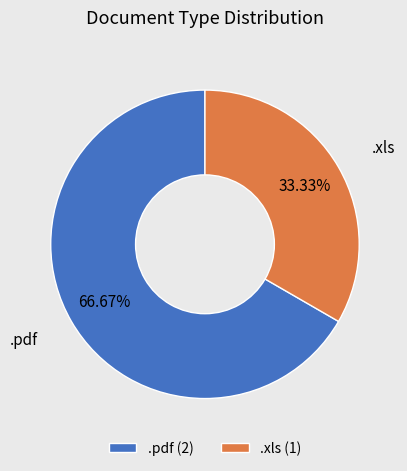

To the nearest percent, what is the combined percentage of .pdf and .xls?

100%